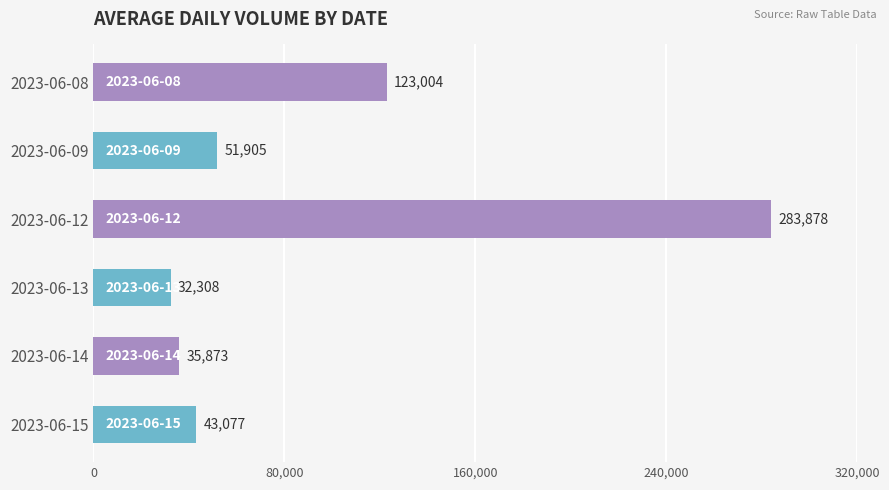

What is the difference between the values at 2023-06-09 and 2023-06-15?

8828